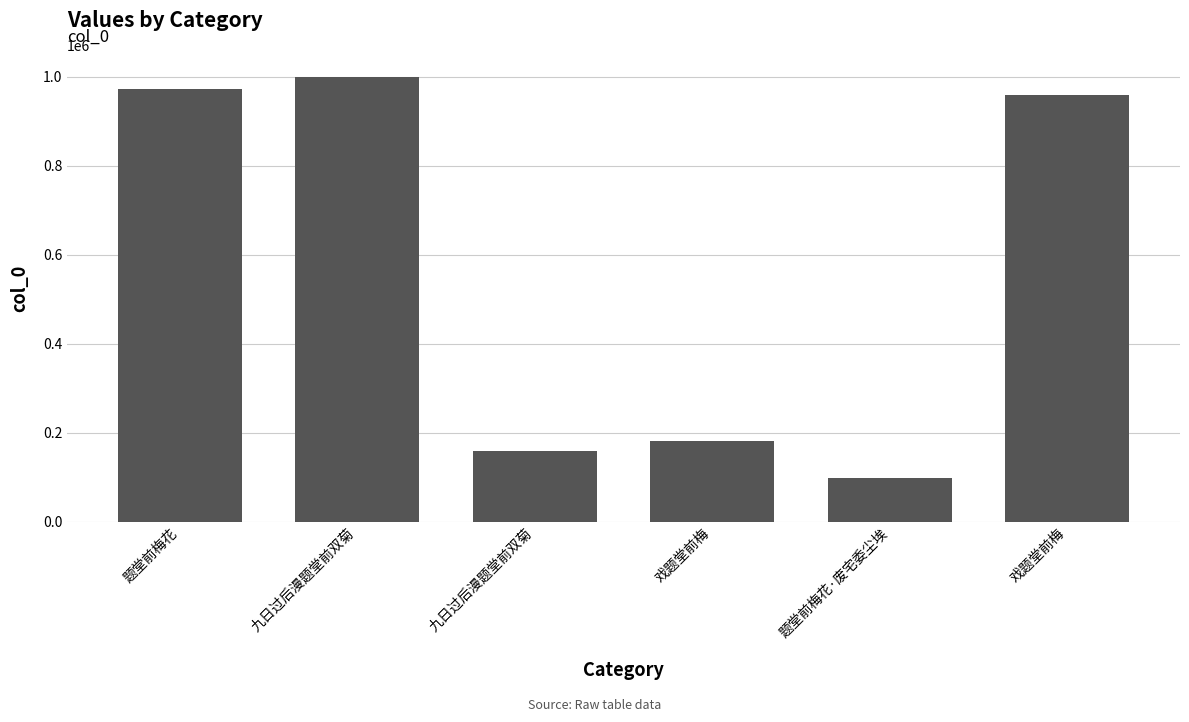

Approximately how many times larger is the value at 九日过后漫题堂前双菊 compared to 戏题堂前梅?

1.0